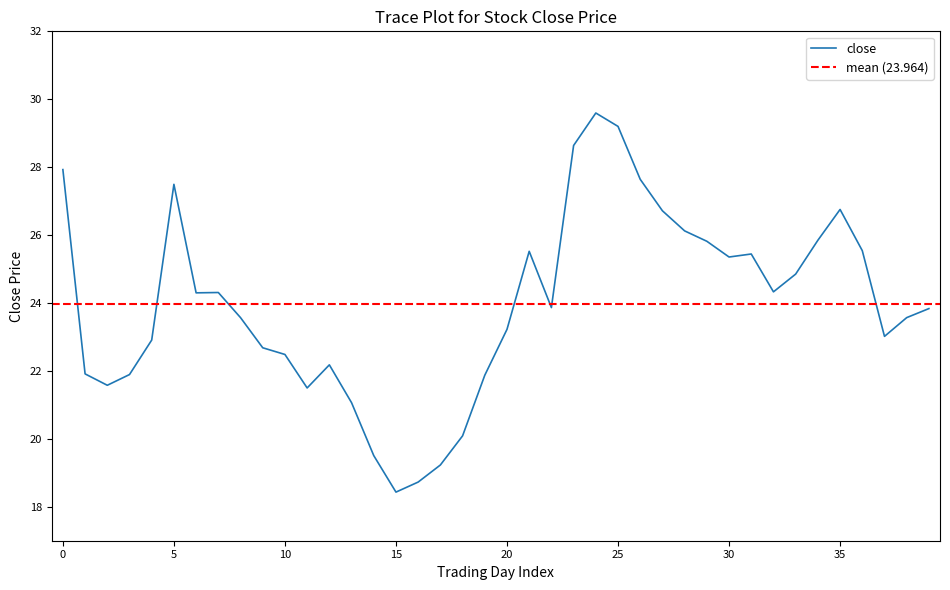

How many interior local peaks (higher than both neighbors) does the data have?

7